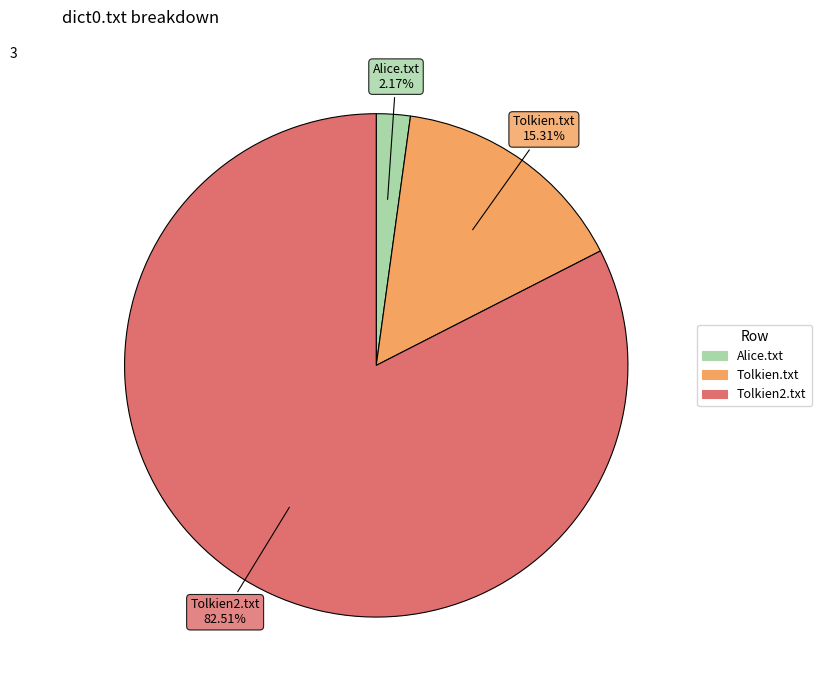

To the nearest percent, what is the combined percentage of Tolkien.txt and Tolkien2.txt?

98%